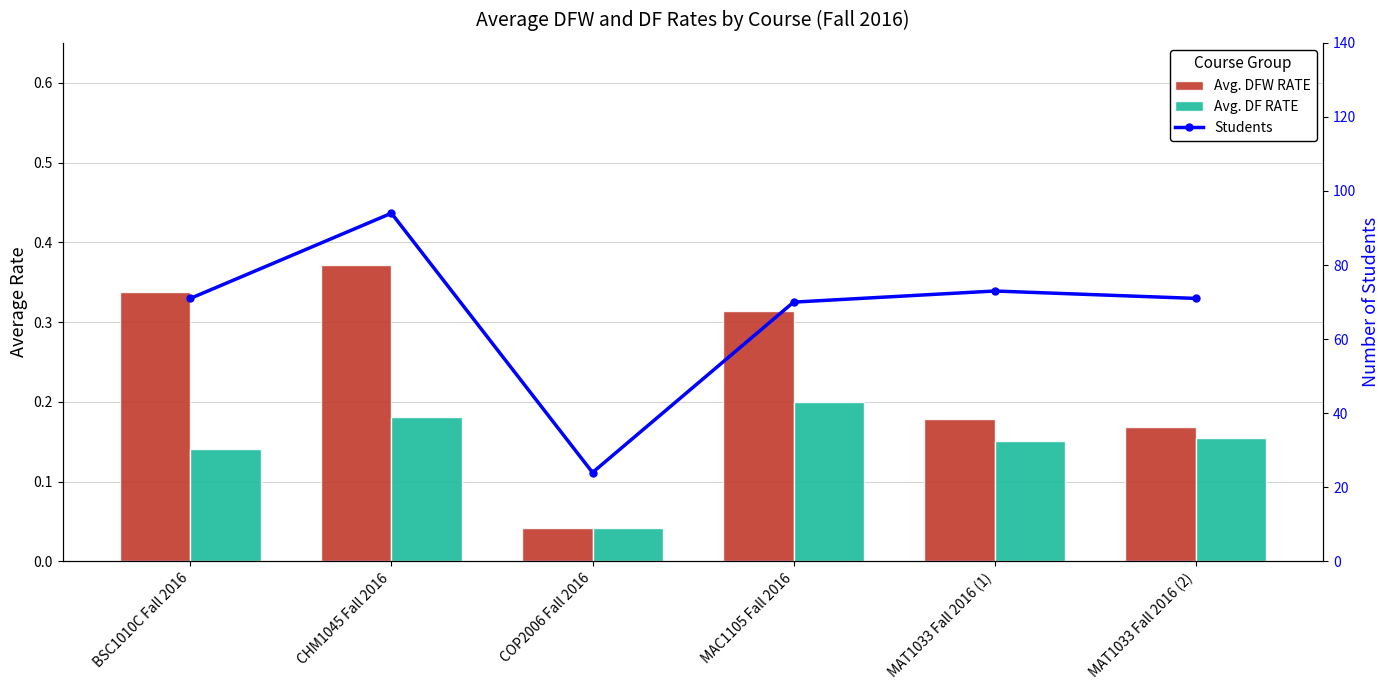

The Avg. DF RATE series shows 0.0 at MAT1033 Fall 2016 (2). True or false?

False